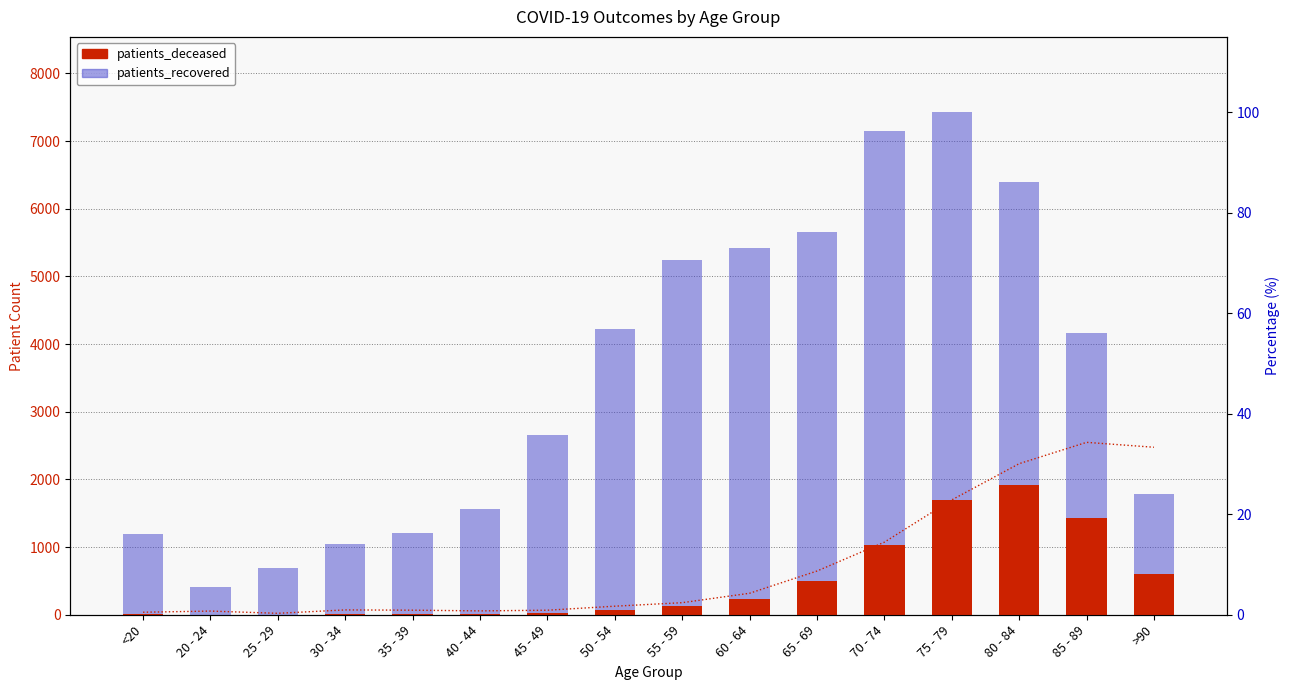

What is the label of the 4th bar from the left?

30 - 34